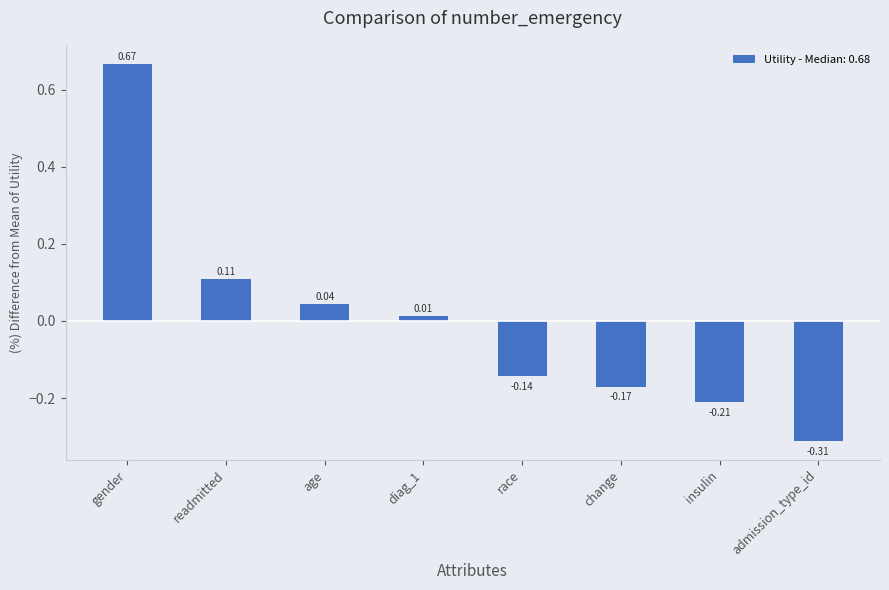

At which label is the value closest to 0?

diag_1